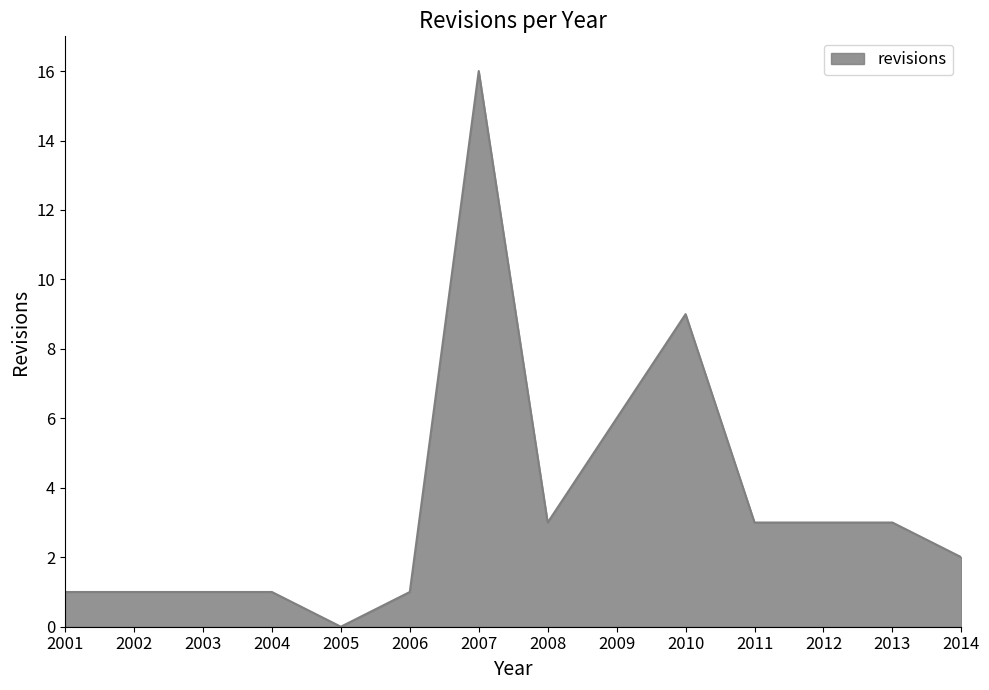

Reading right to left, extract all data points from this chart.

2	3	3	3	9	6	3	16	1	0	1	1	1	1